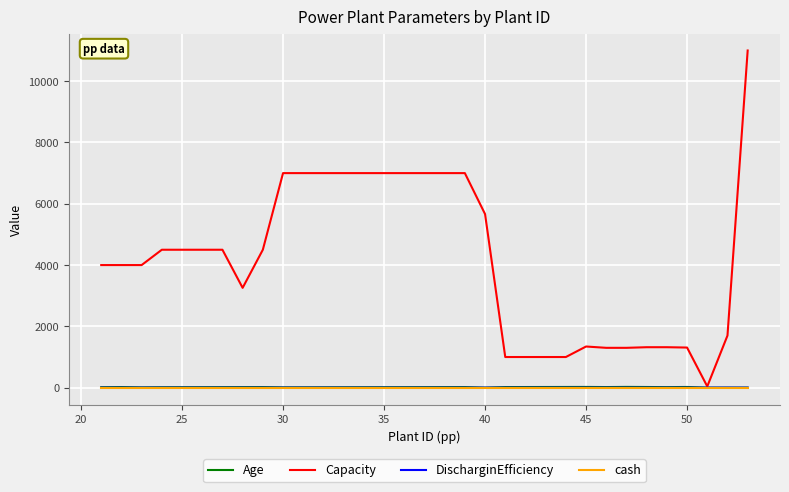

Which series has the largest range (max minus min)?

Capacity